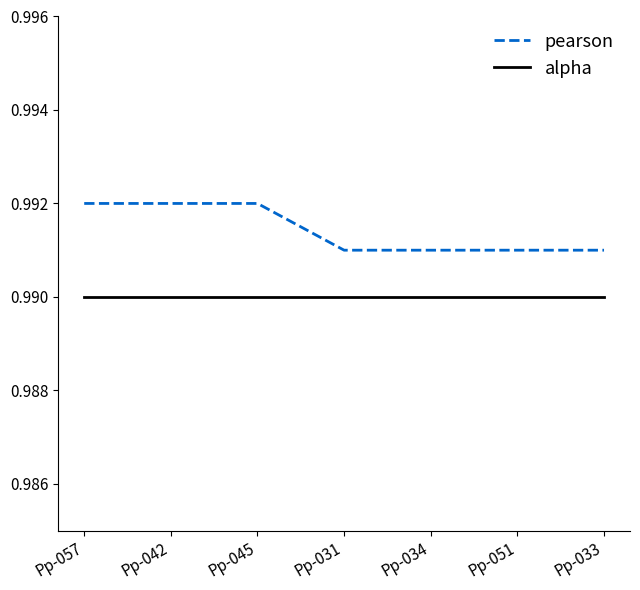

The value of pearson at Pp-042 is 1.5. True or false?

False